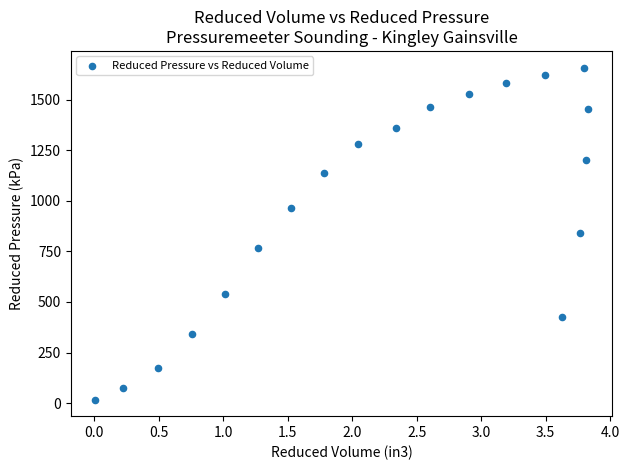

What is the range of X values (max minus min)?

3.8